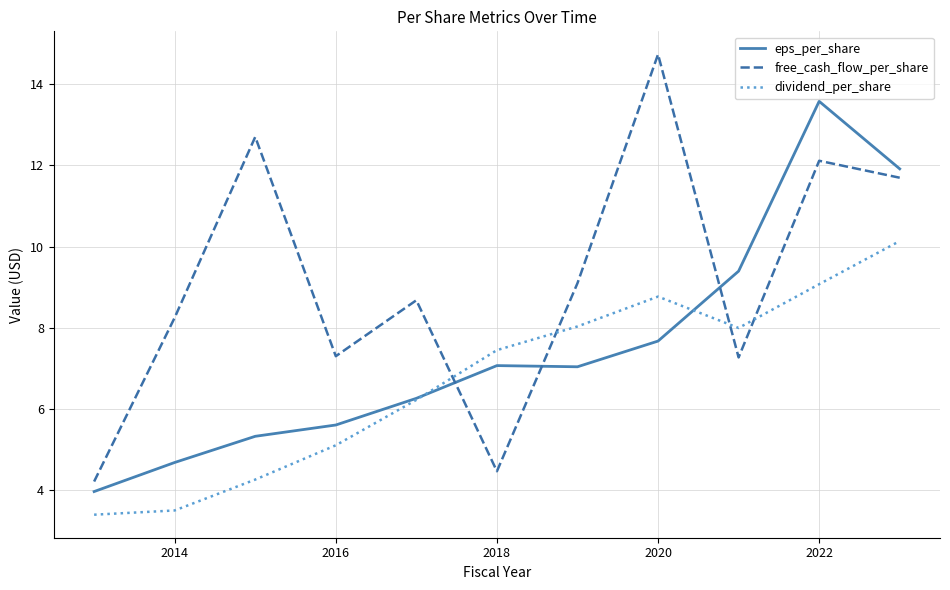

True or false: free_cash_flow_per_share and dividend_per_share cross at least once.

True